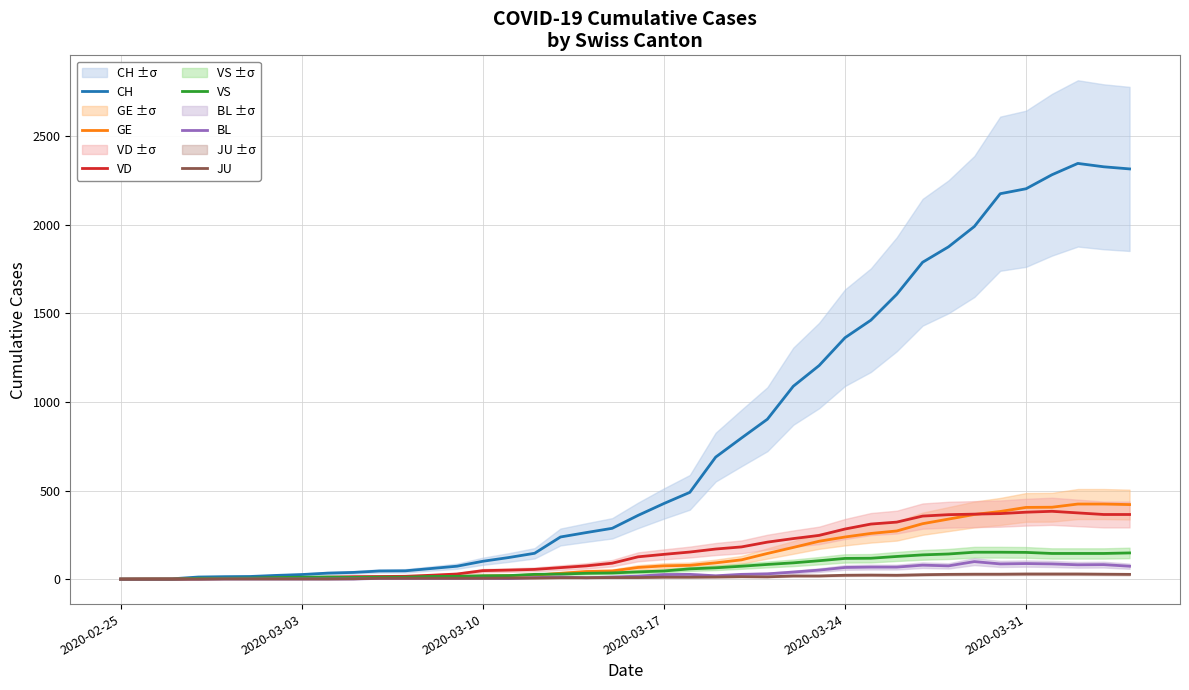

Which series has the widest spread of values?

CH